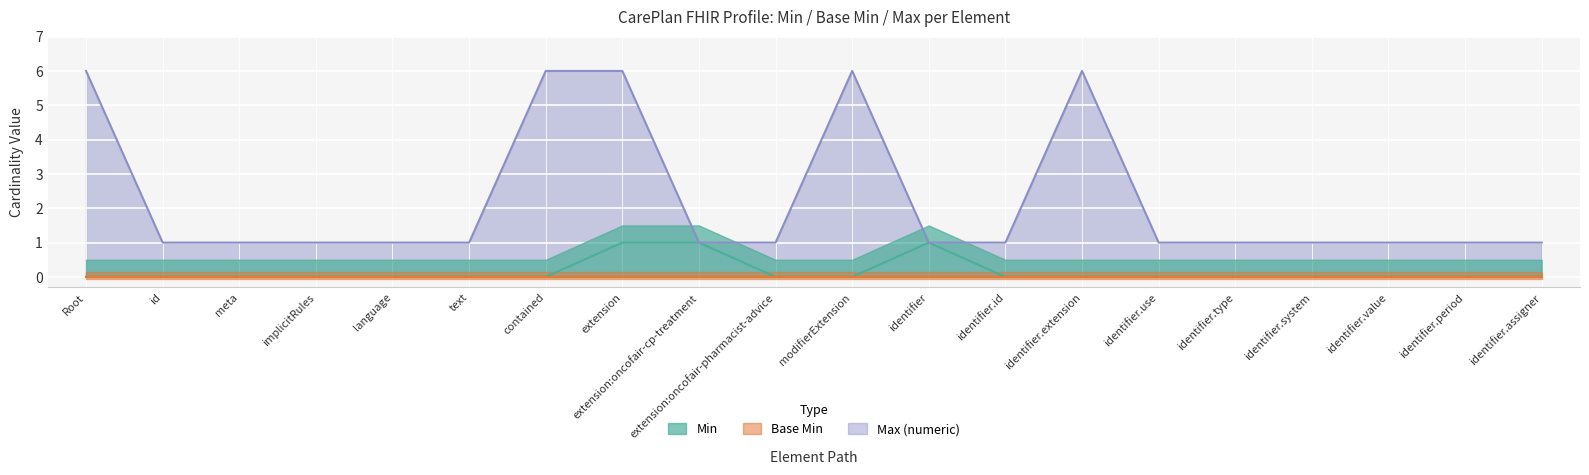

Does the chart display data point markers on the line(s)?

No